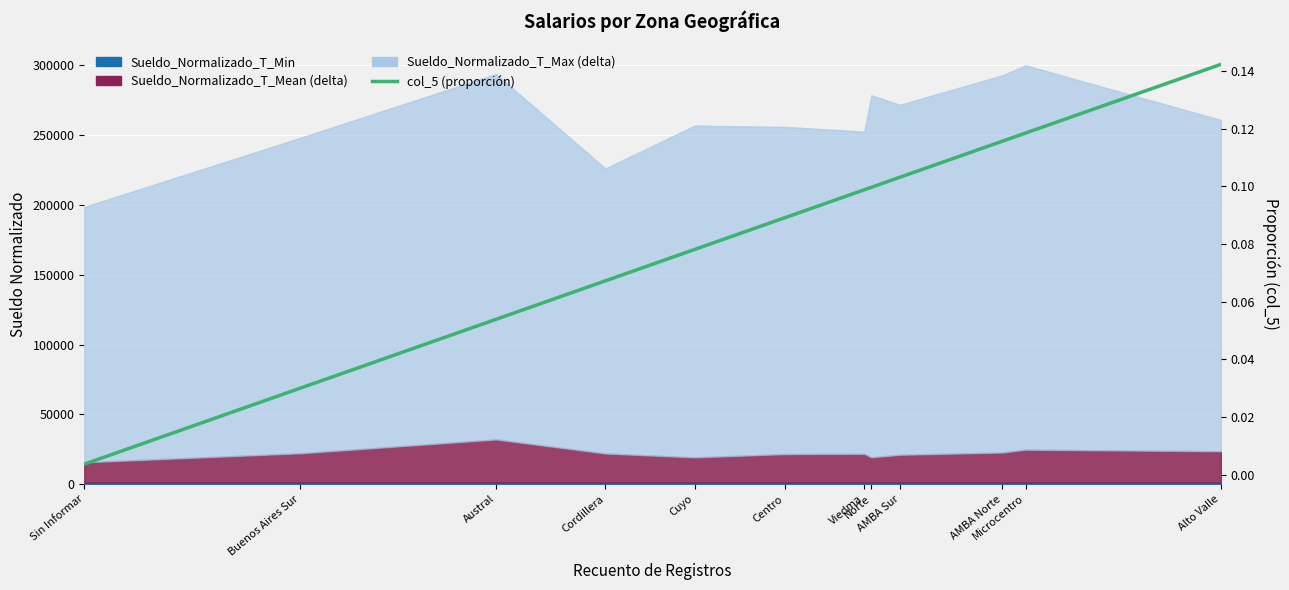

What is the label of the 5th point from the left?

Cuyo